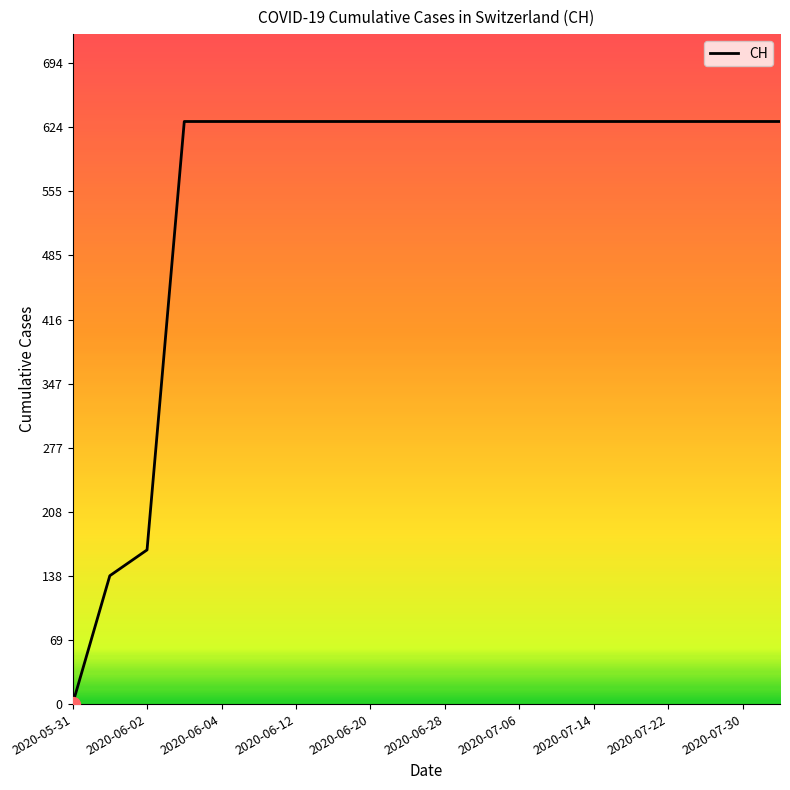

What is the greatest value displayed?

631